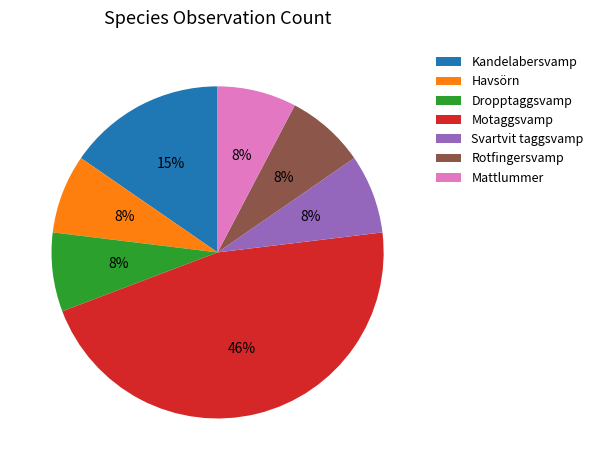

Approximately how many times larger is the value at Havsörn compared to Rotfingersvamp?

1.0